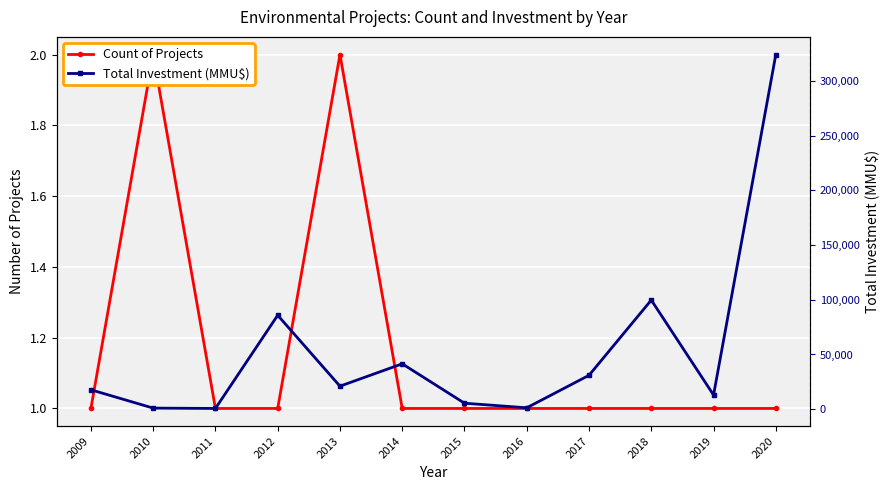

How many data points in Count of Projects are above 1?

2